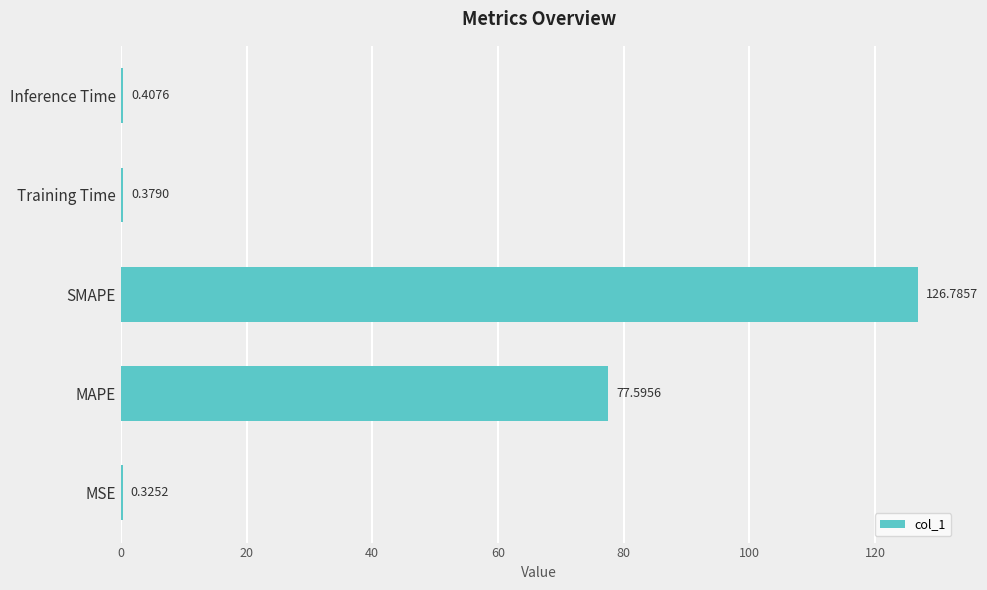

Between SMAPE and MSE, which is larger?

SMAPE